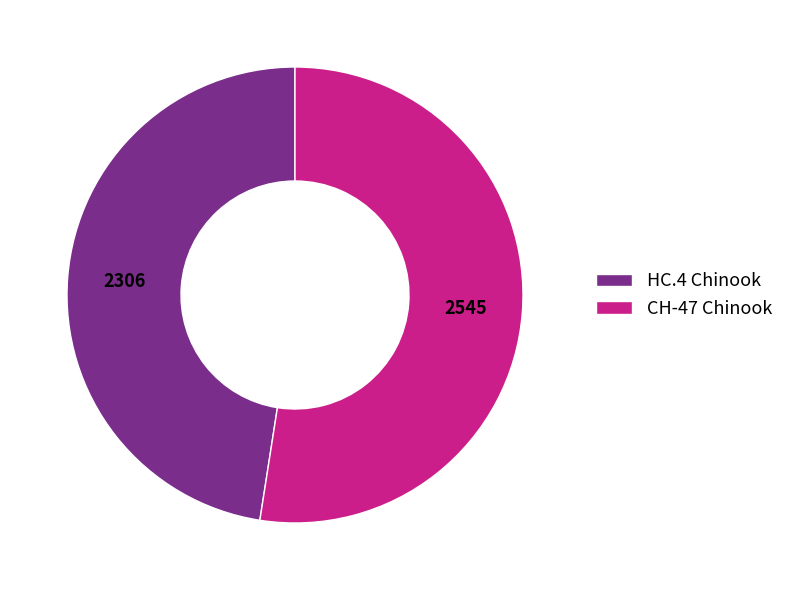

What is the ratio of the value at CH-47 Chinook to the value at HC.4 Chinook?

1.1